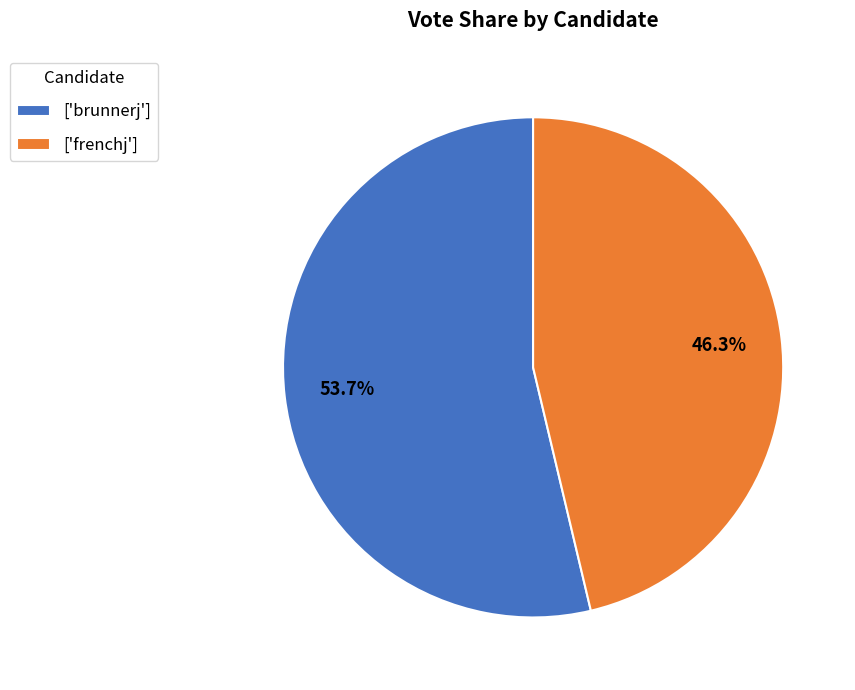

Which slice is the largest?

['brunnerj']